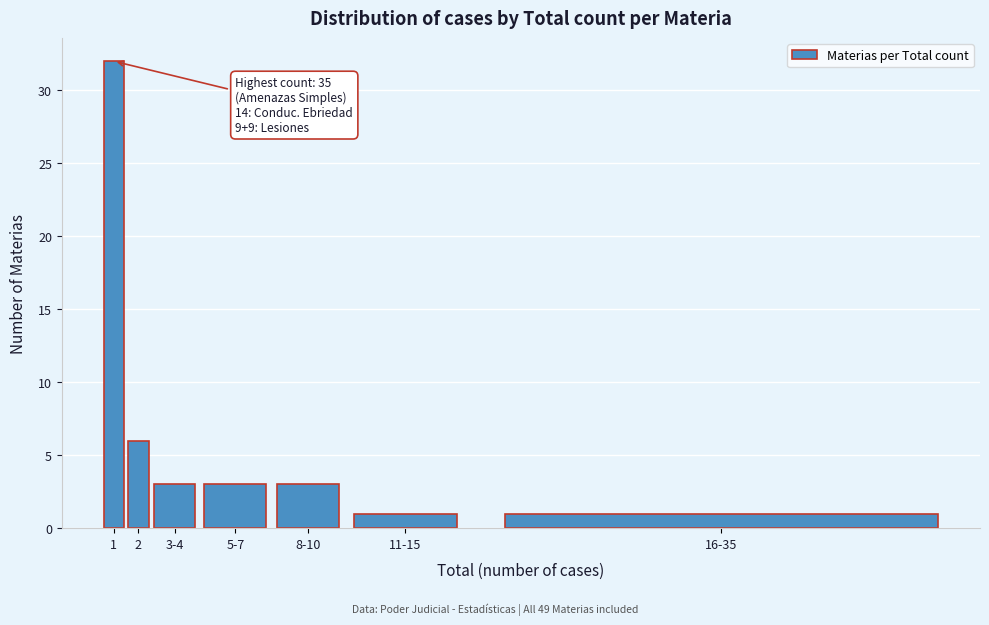

Reading left to right, extract all data points from this chart.

32	6	3	3	3	1	1